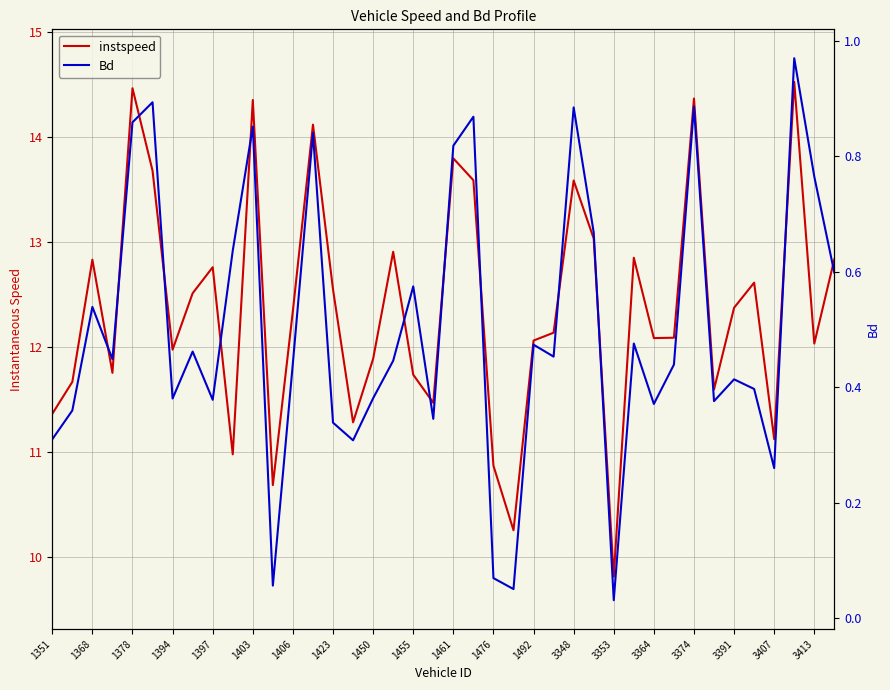

True or false: Bd and instspeed cross at least once.

False